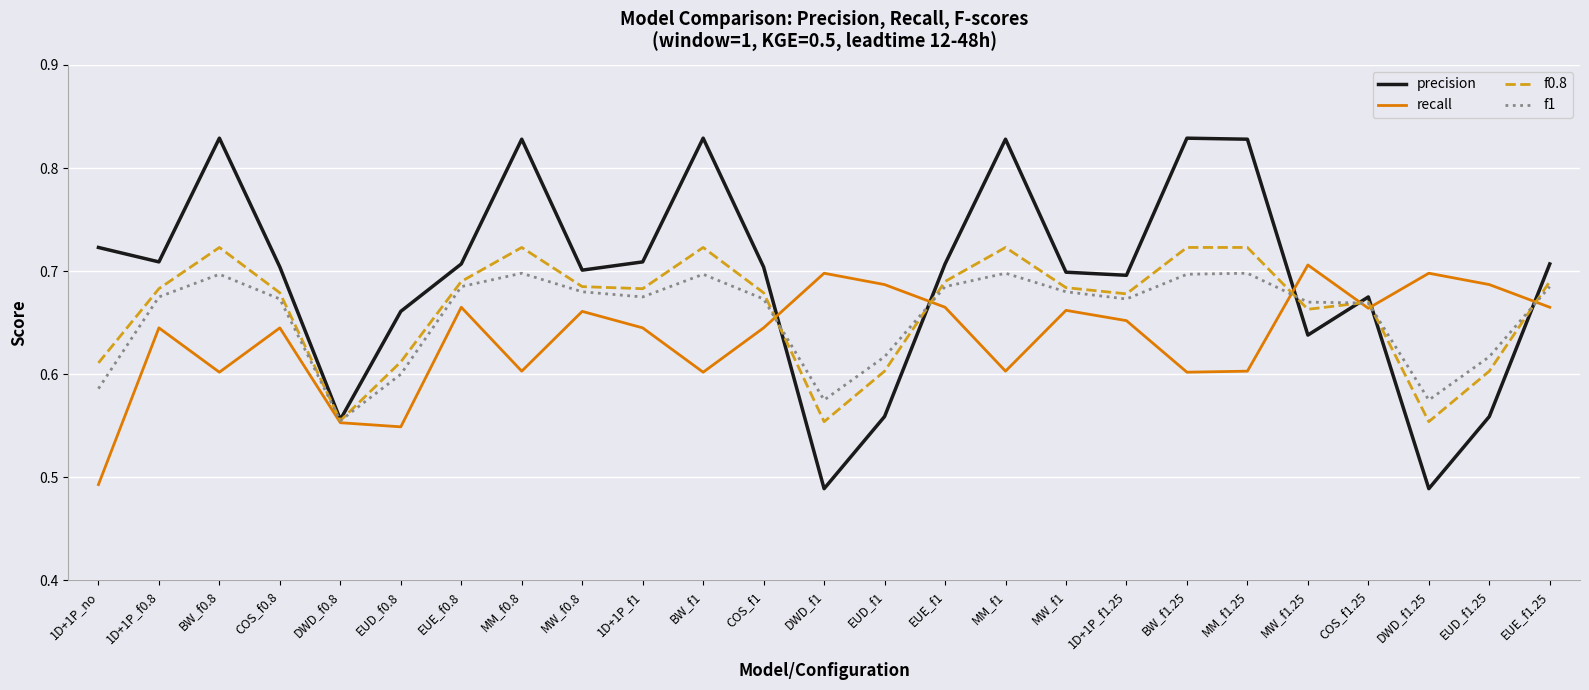

Which category has the lowest value in the recall series?

1D+1P_no